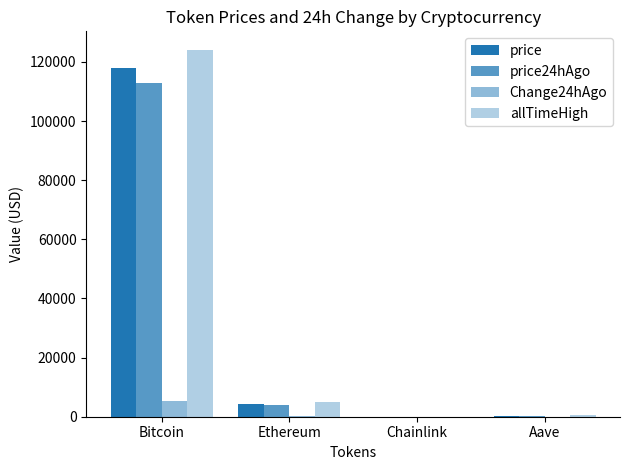

The price24hAgo series shows 30.0 at Chainlink. True or false?

False